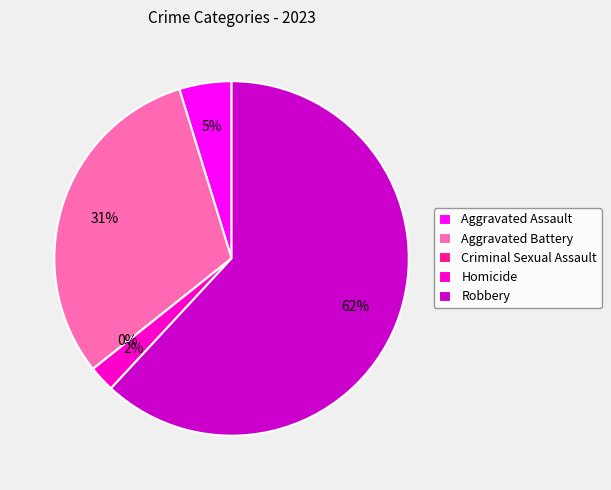

What percentage is the Homicide slice, to the nearest percent?

2%